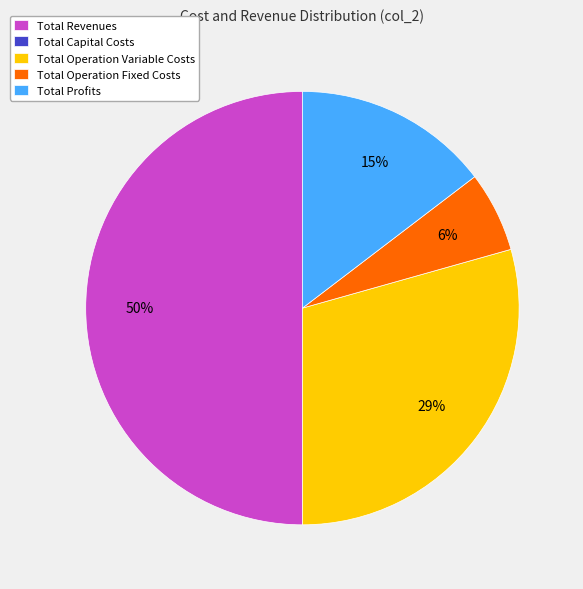

Which has a higher value, Total Operation Variable Costs or Total Revenues?

Total Revenues